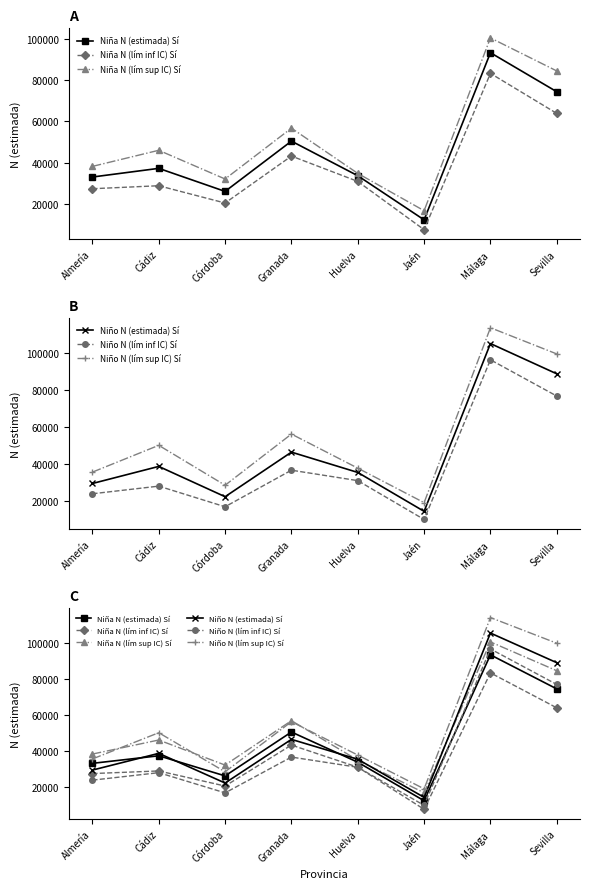

What is the approximate value of Niña N (lím sup IC) Sí at Cádiz, to the nearest 10?

46000